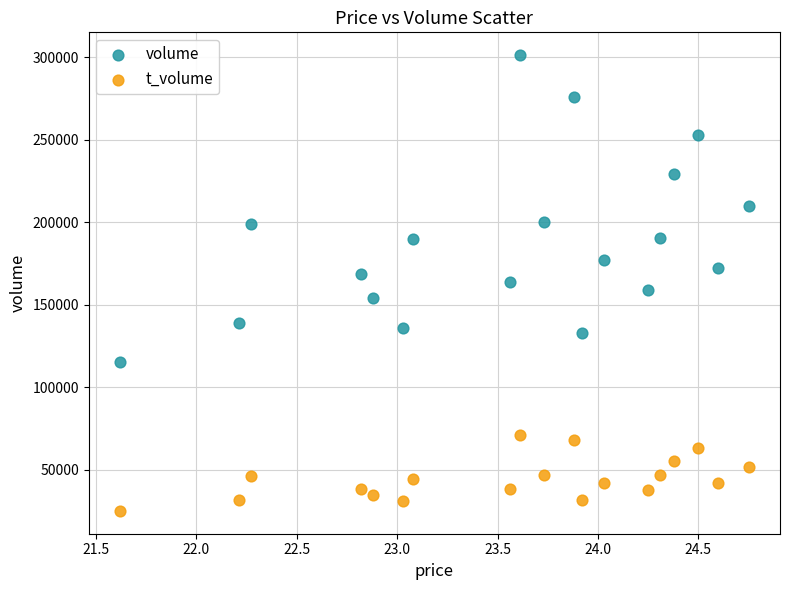

Which series reaches the minimum Y coordinate?

t_volume